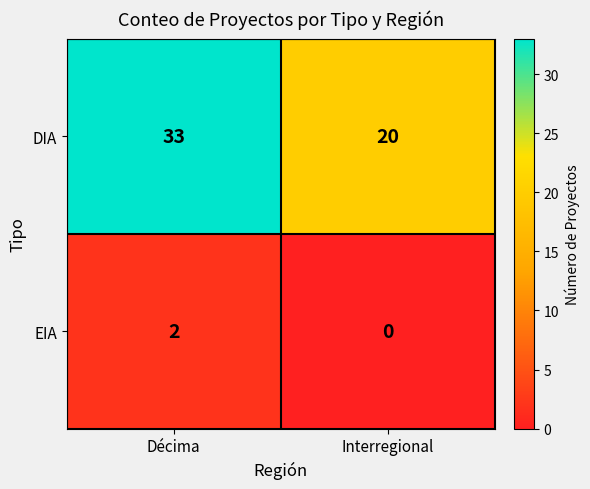

Reading left to right, what are all the values shown in this chart?

DIA: Décima=33	Interregional=20
EIA: Décima=2	Interregional=0